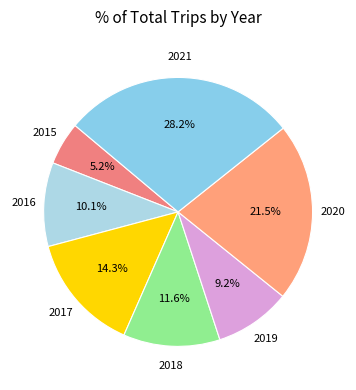

Count the number of slices in the pie.

7